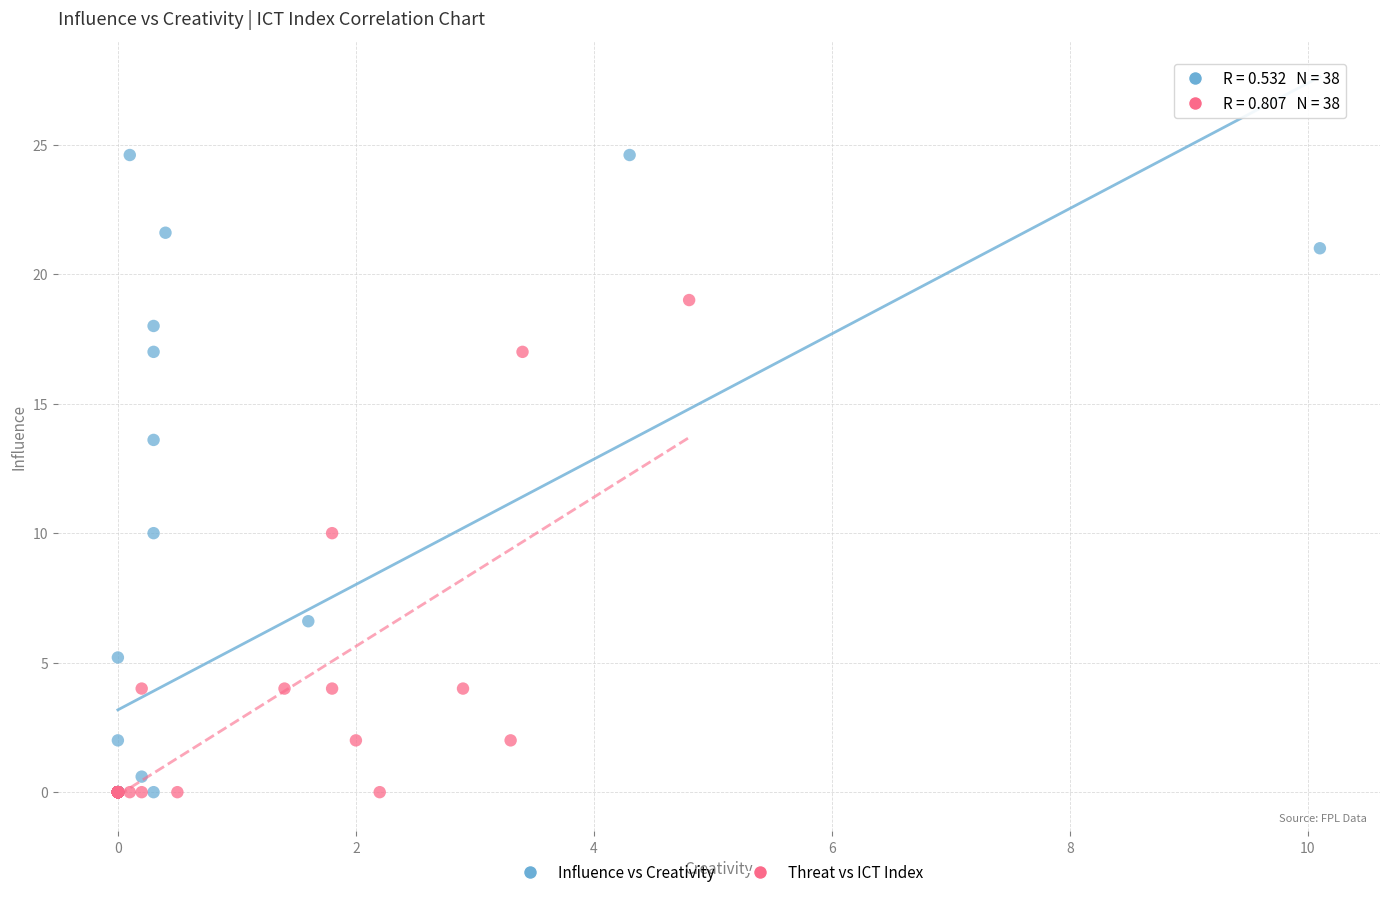

Which series contains the highest Y value?

Influence vs Creativity